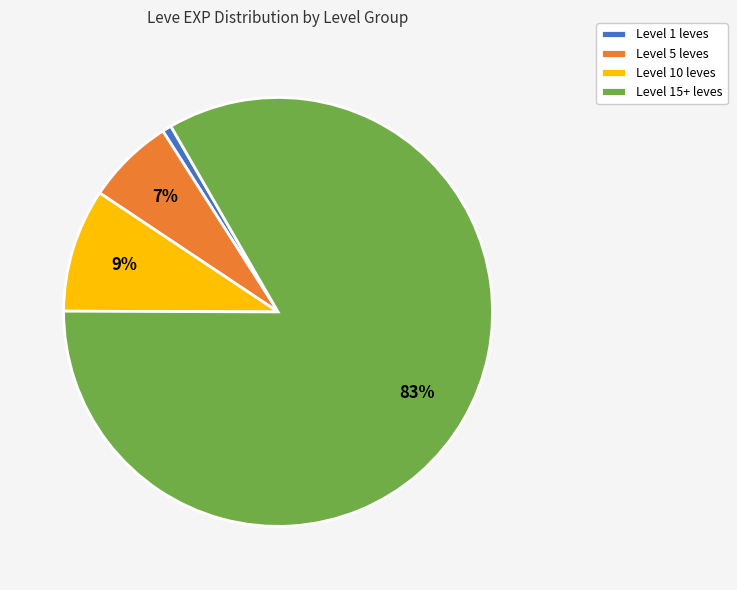

How many segments does this pie chart have?

4